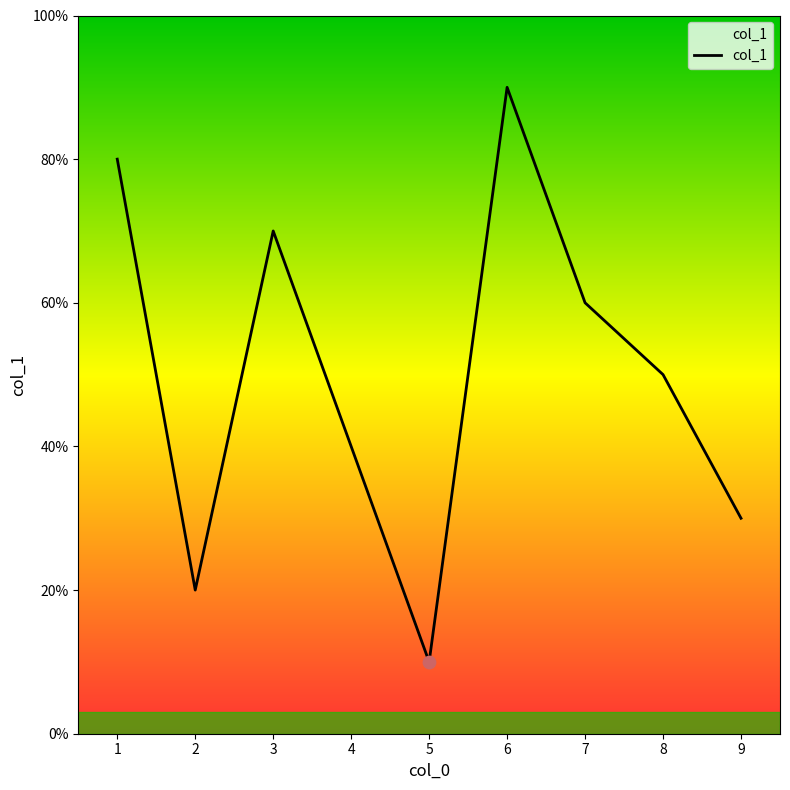

Does the chart have visible grid lines?

No